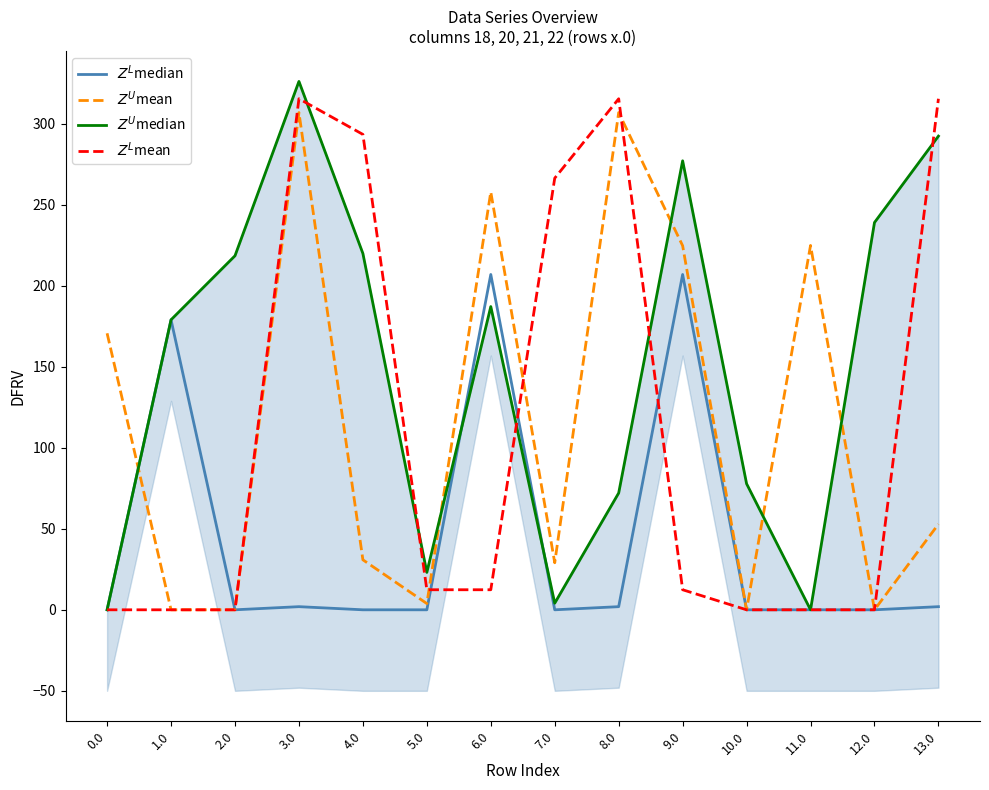

What is the sum of the $Z^U$median values at 8.0 and 4.0?

292.0